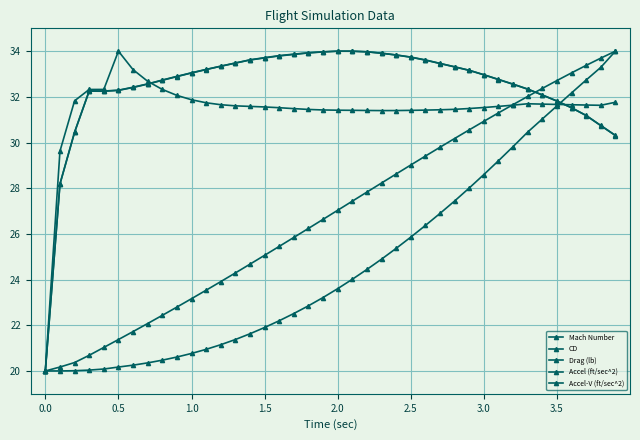

Which series has the largest range (max minus min)?

Mach Number